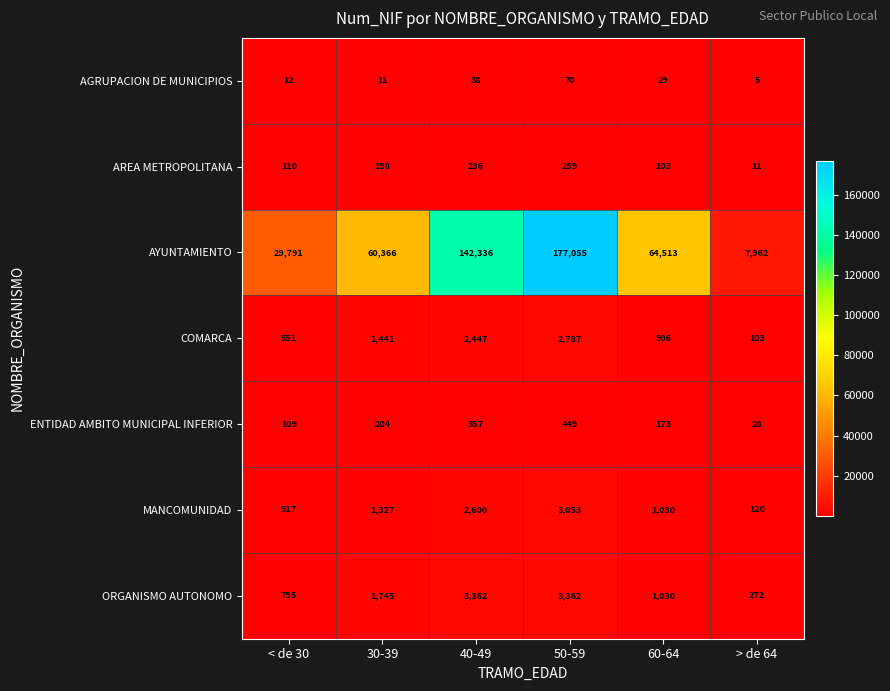

What is the difference between the maximum and minimum values in the MANCOMUNIDAD series?

2933